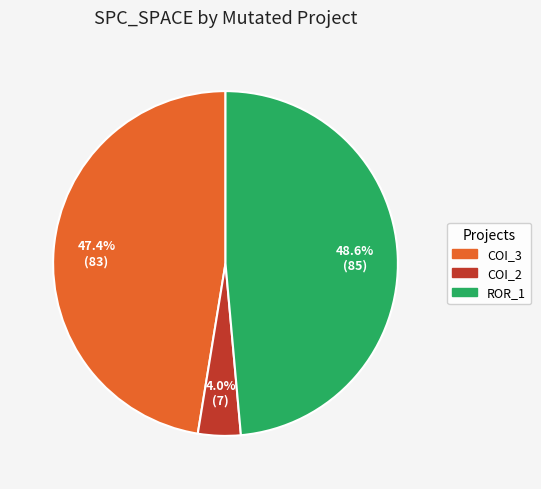

What is the ratio of the value at ROR_1 to the value at COI_3?

1.0